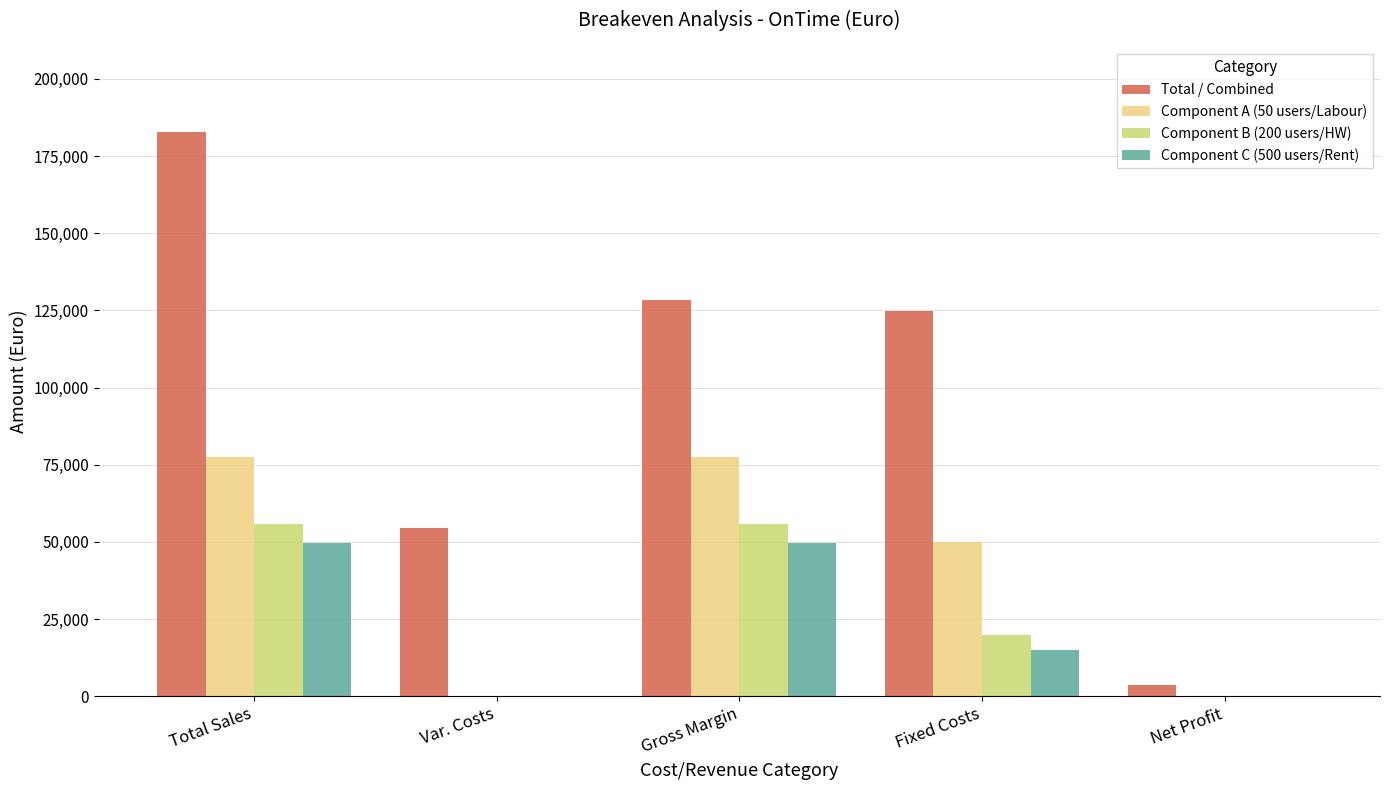

At which category is the sum across all series the highest?

Total Sales